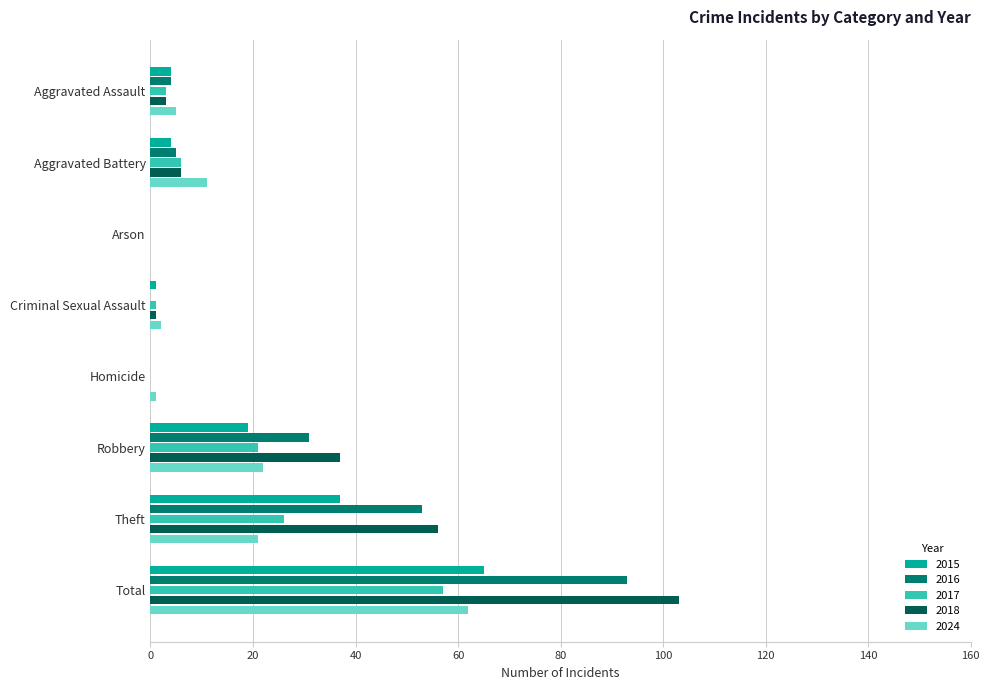

How many series are shown in this chart?

5